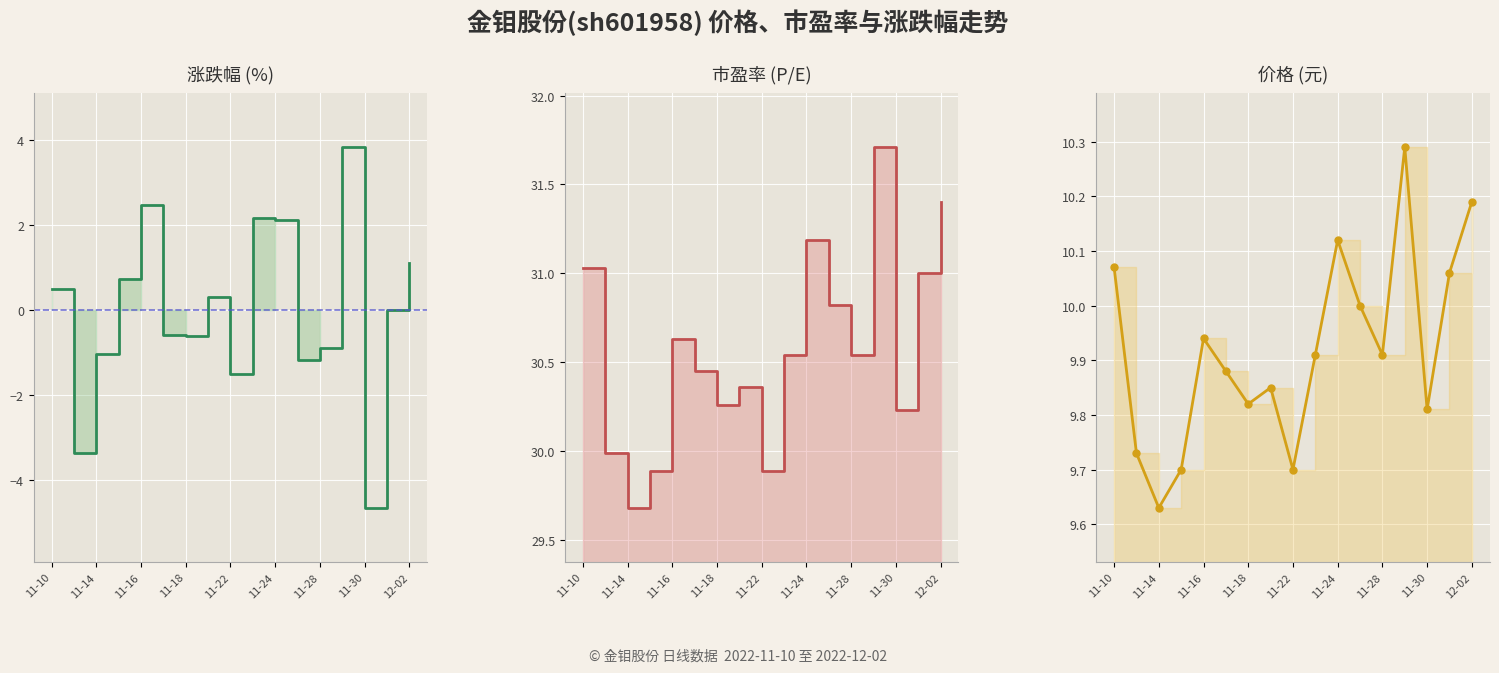

Between 11-24 and 11-28, which series saw the biggest shift?

涨跌幅%